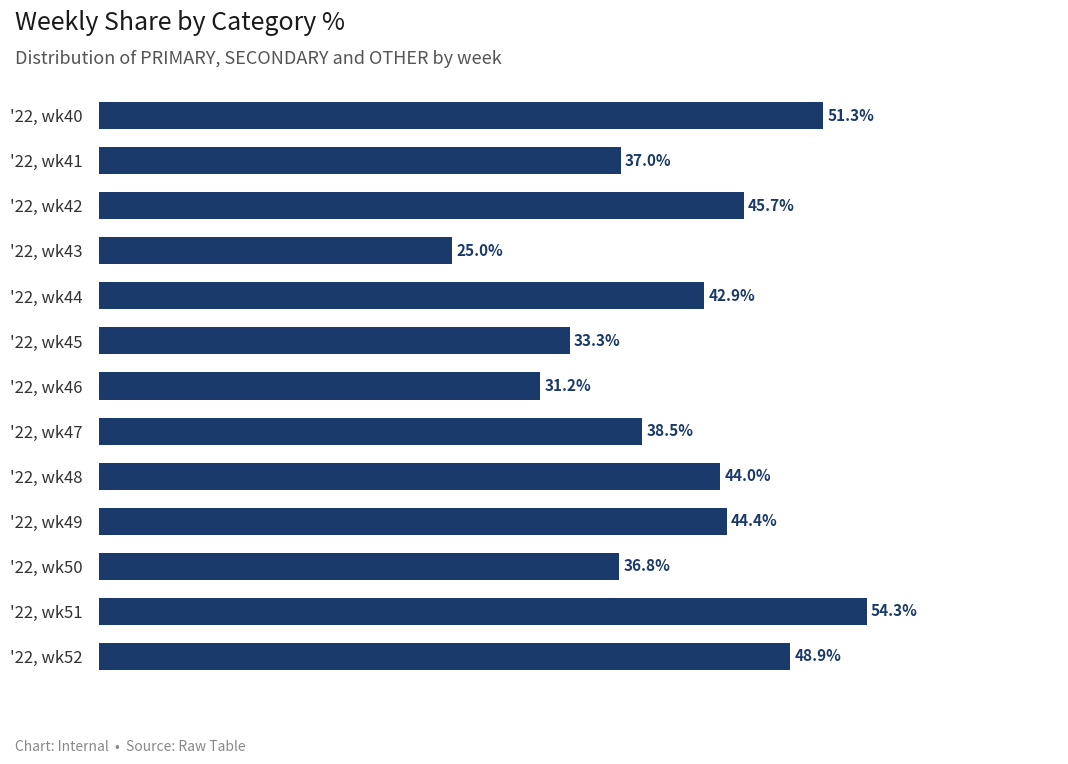

Which category has the lowest value across all series?

'22, wk43